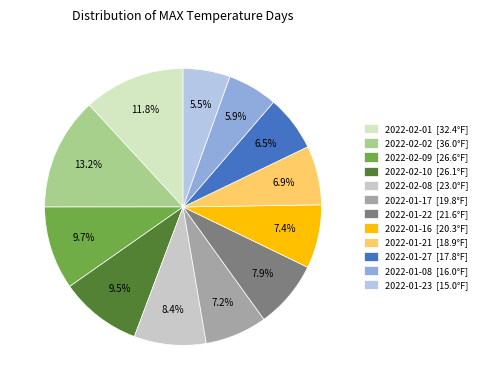

To the nearest percent, what is the difference between the largest and smallest slice percentages?

8%